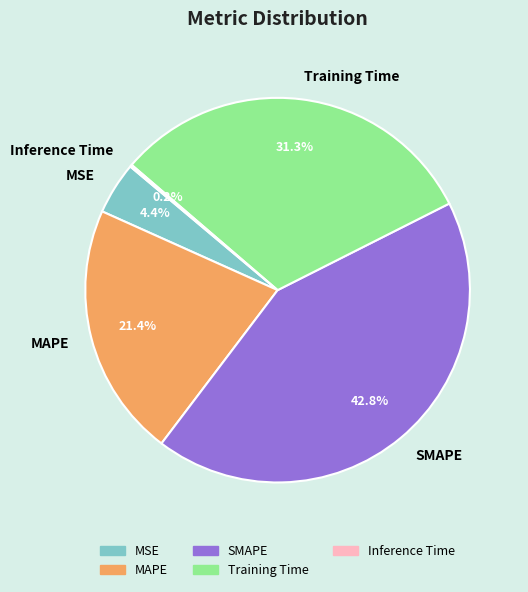

Between SMAPE and MAPE, which is larger?

SMAPE